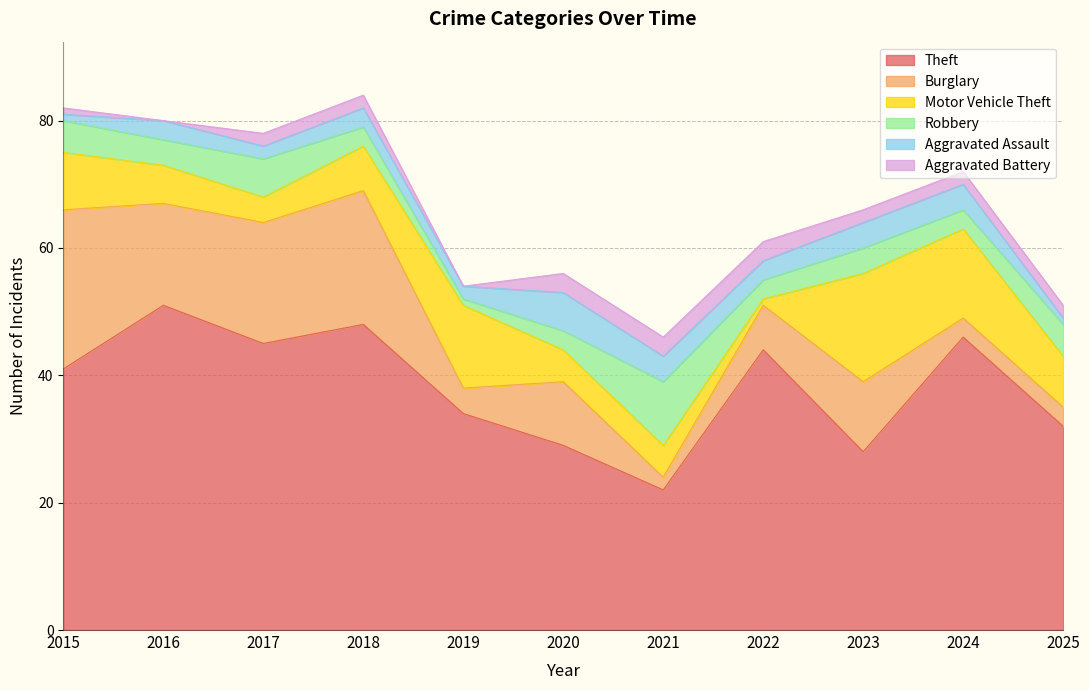

Between 2019 and 2021, which series saw the biggest shift?

Theft